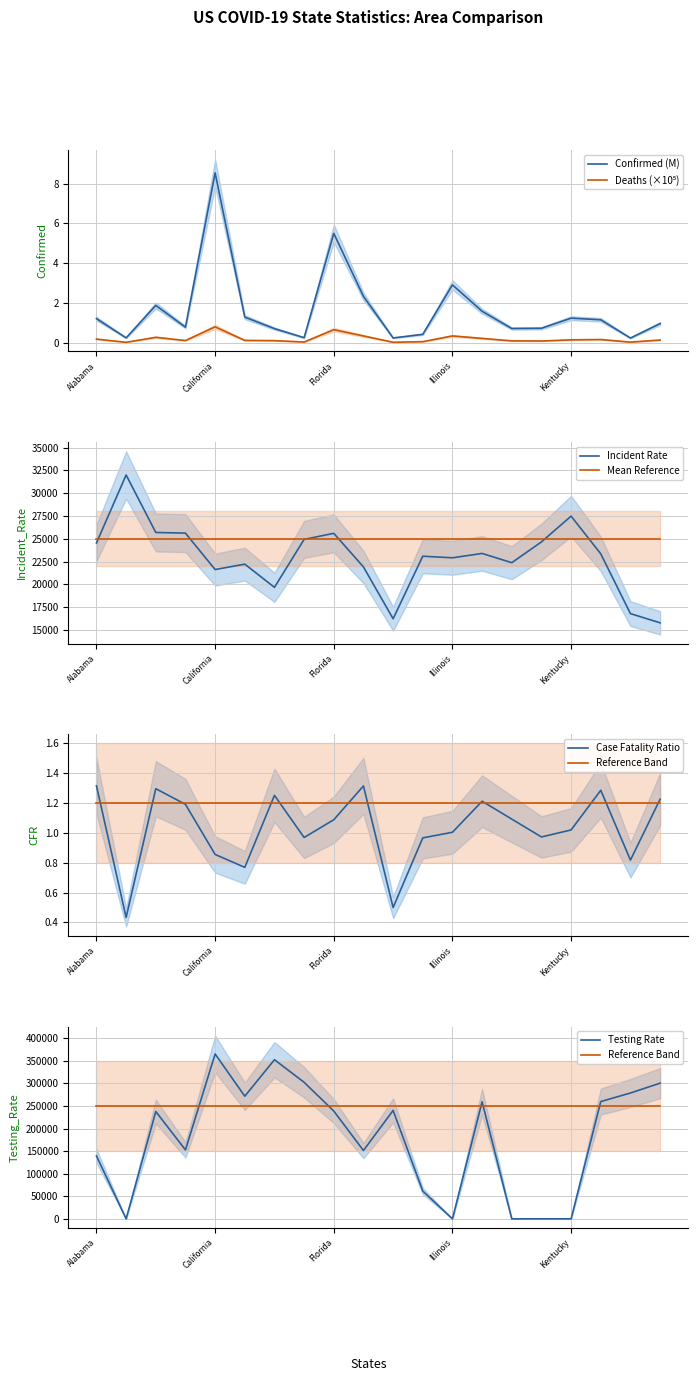

What position from the right is Louisiana?

3